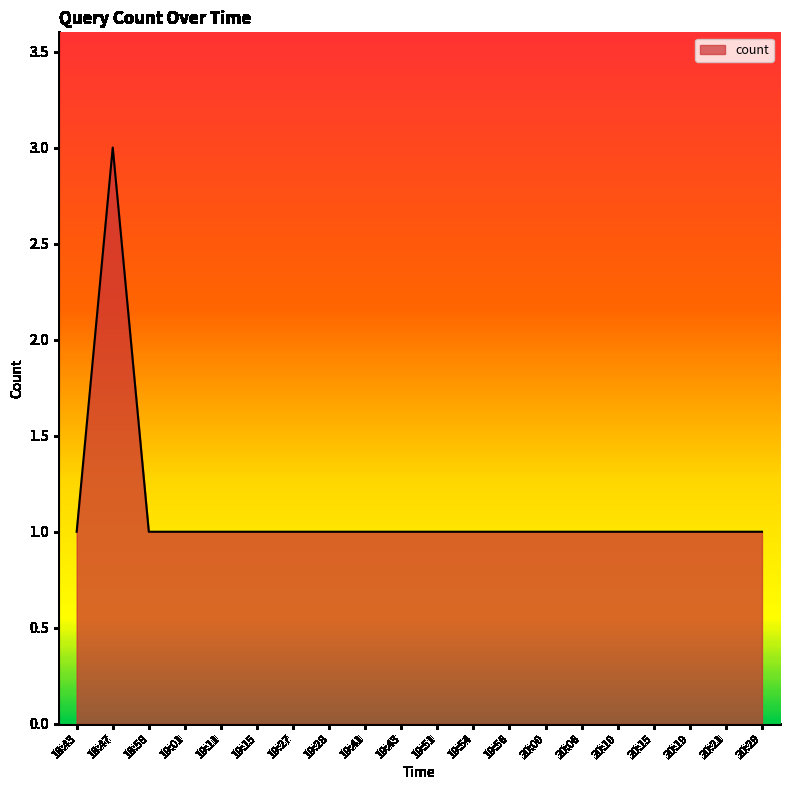

What position from the right is 19:56?

8